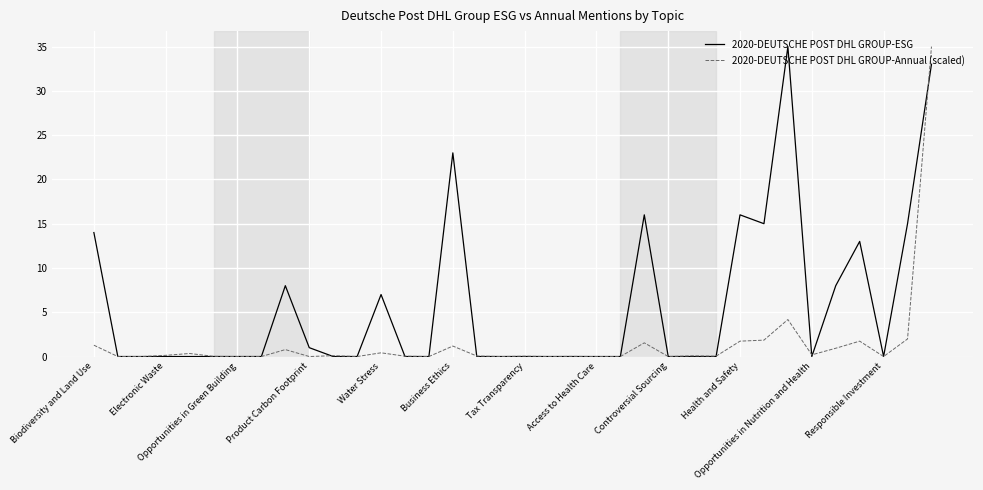

Which series has the largest total across all categories?

2020-DEUTSCHE POST DHL GROUP-ESG